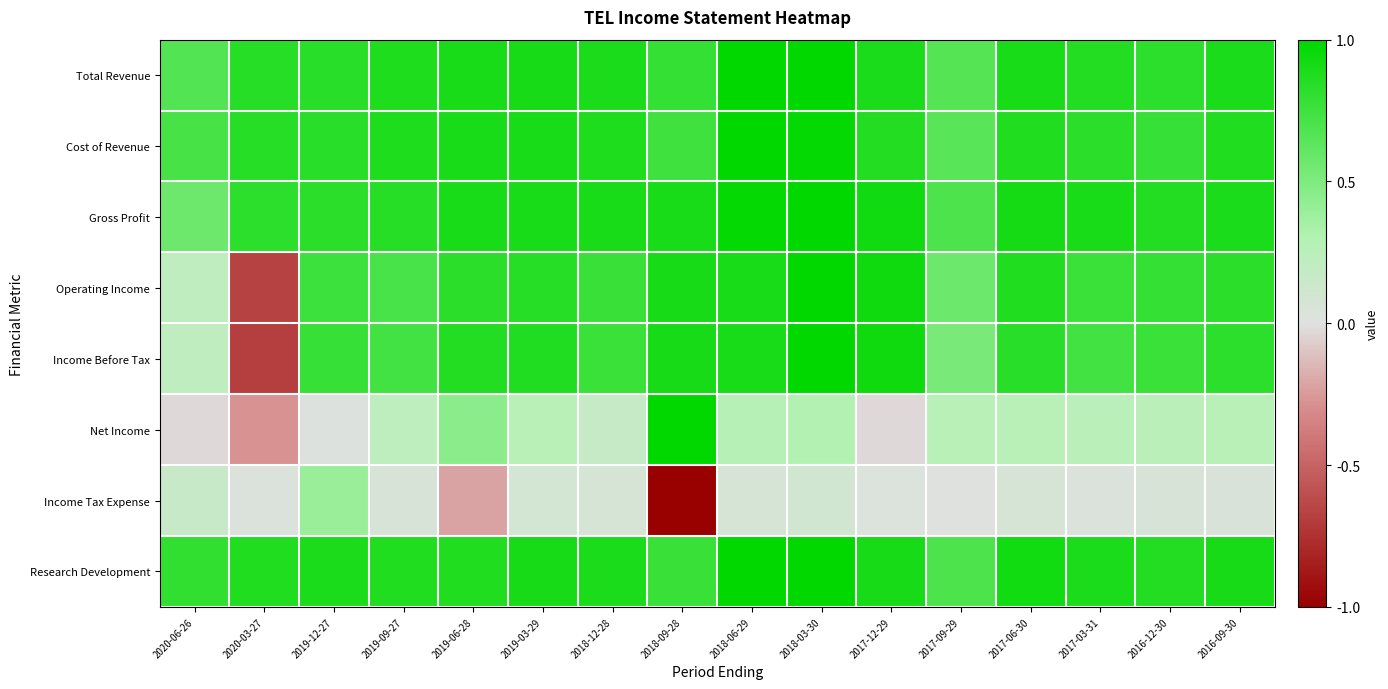

What is the minimum value shown in the chart?

-1.0